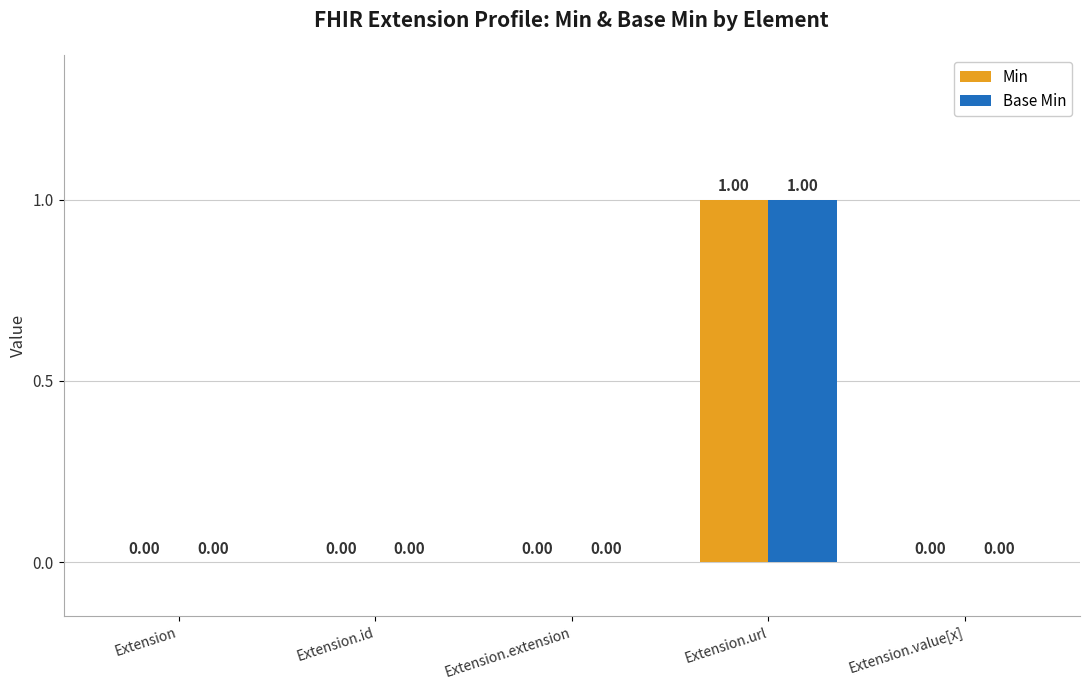

Which category has the highest value in the Base Min series?

Extension.url